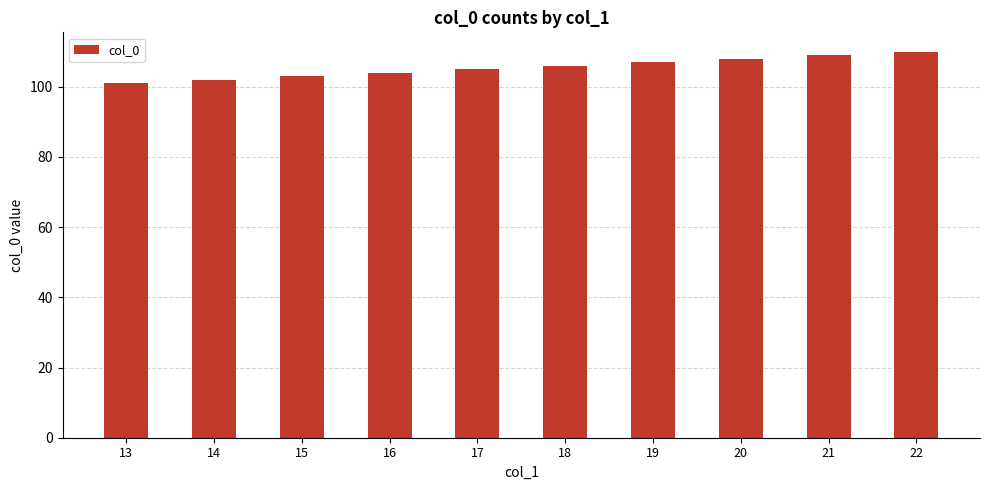

Rank the categories by value from lowest to highest.

13, 14, 15, 16, 17, 18, 19, 20, 21, 22